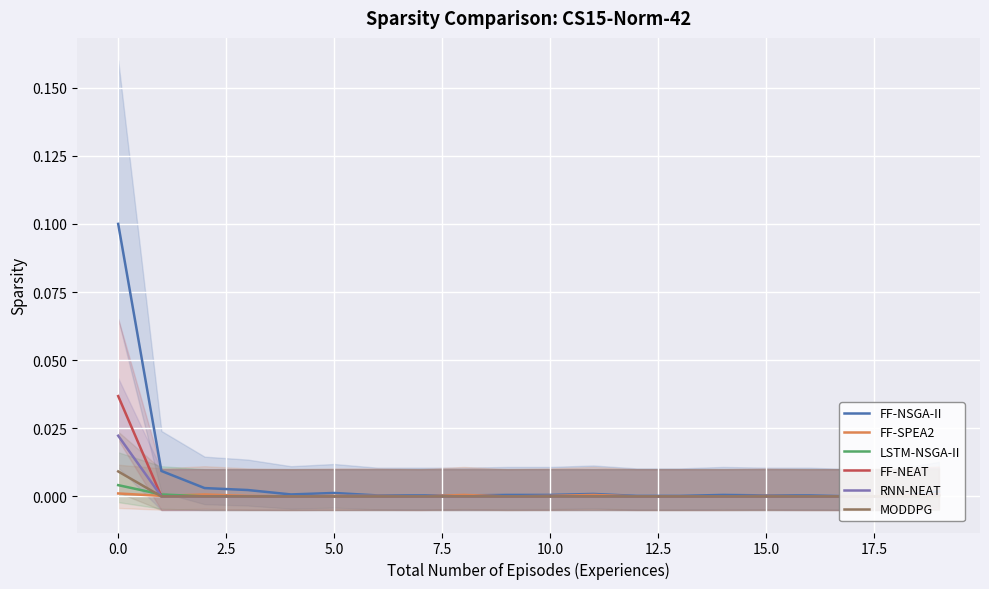

The value of FF-SPEA2 at 10.0 is 0.0. True or false?

True